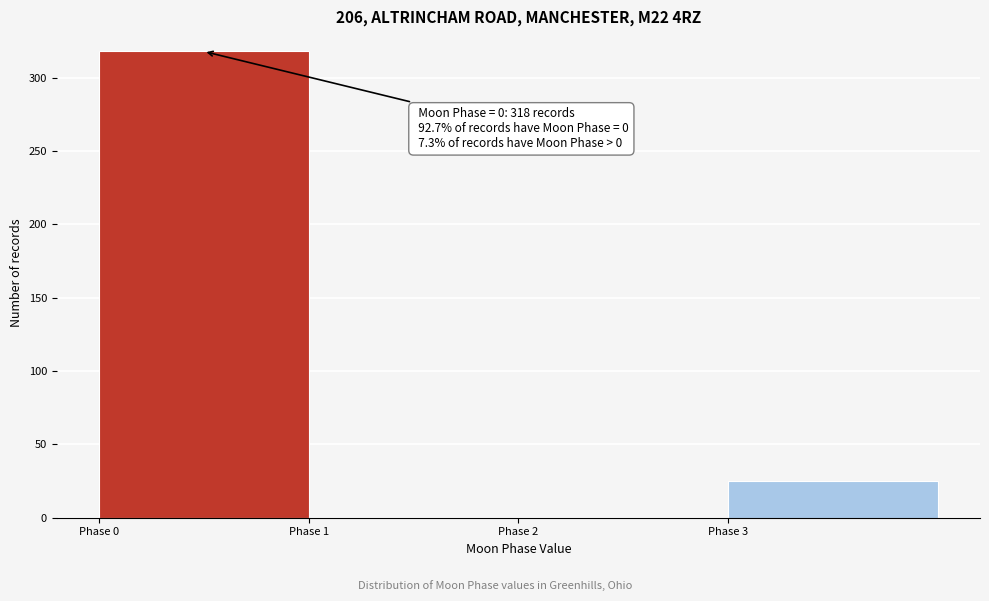

Over which range of the x-axis is the bar tallest?

0 to 1